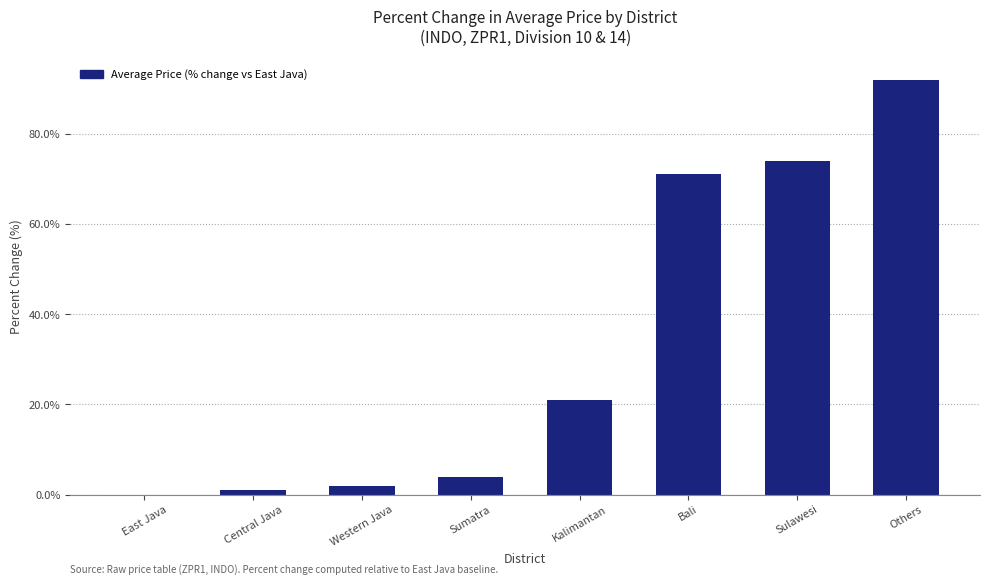

What is the greatest value displayed?

92.1